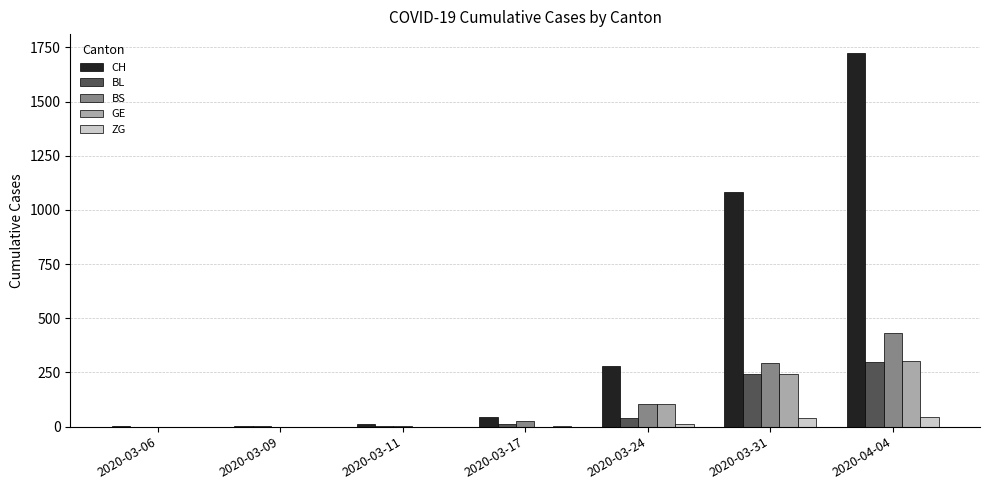

Between 2020-03-09 and 2020-03-24, which series saw the biggest shift?

CH